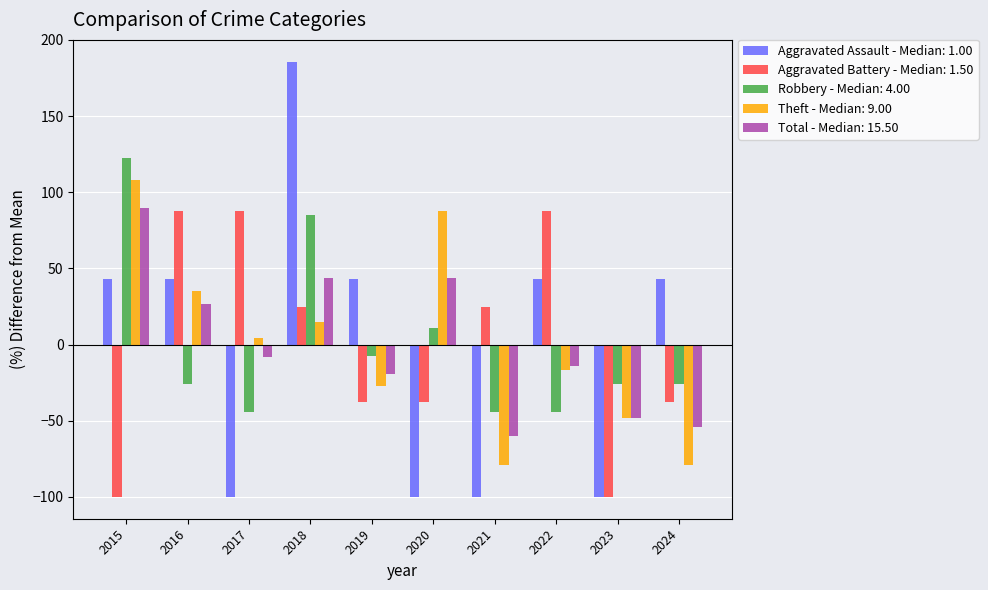

What is the greatest value displayed?

185.7